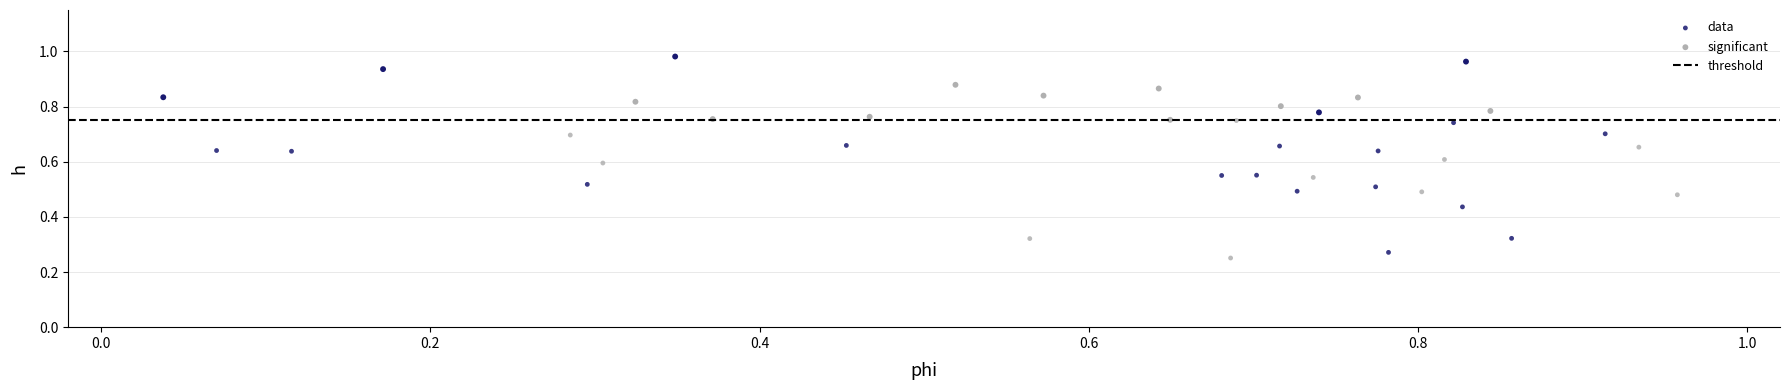

Which series reaches the maximum Y coordinate?

significant